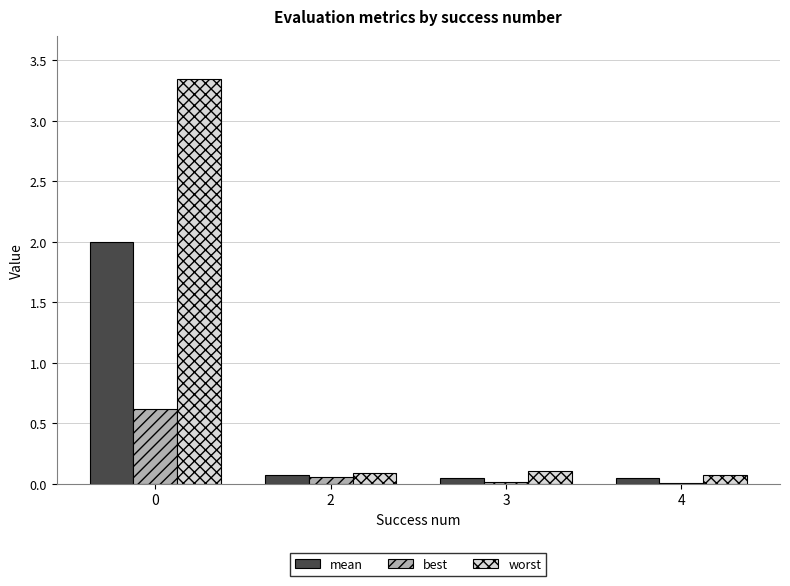

The value of best at 0 is 1.0. True or false?

False